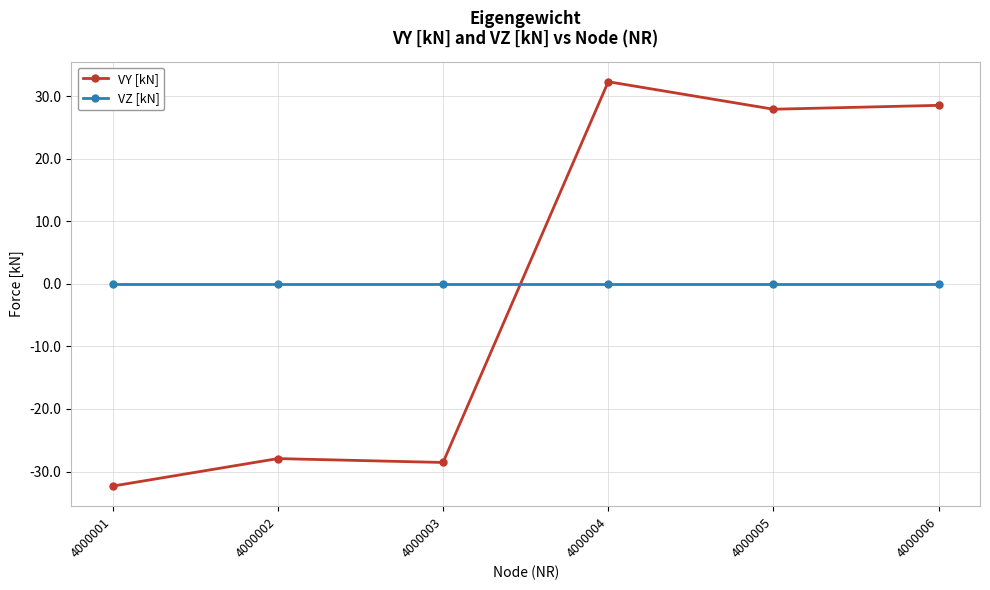

At how many categories does at least one series exceed 10?

3